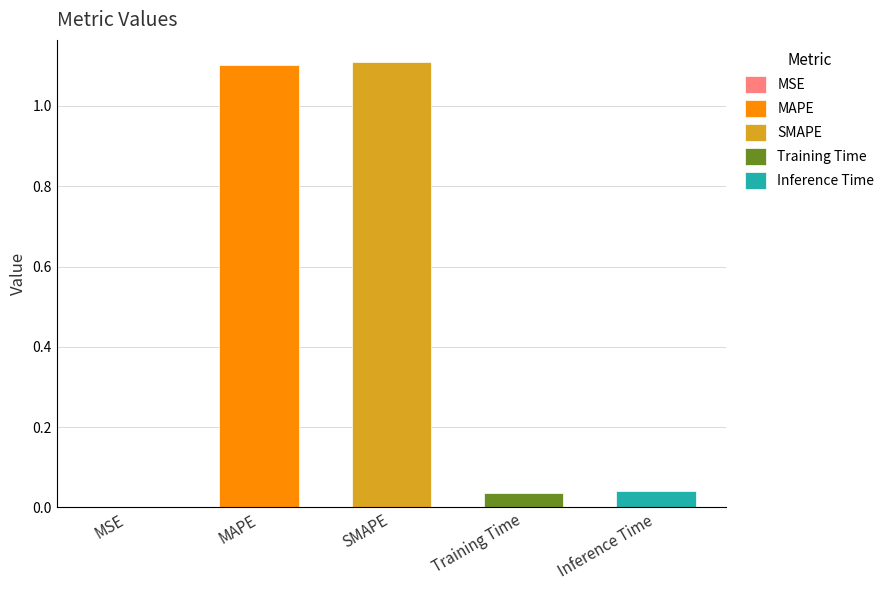

What is the approximate value at MAPE?

1.1